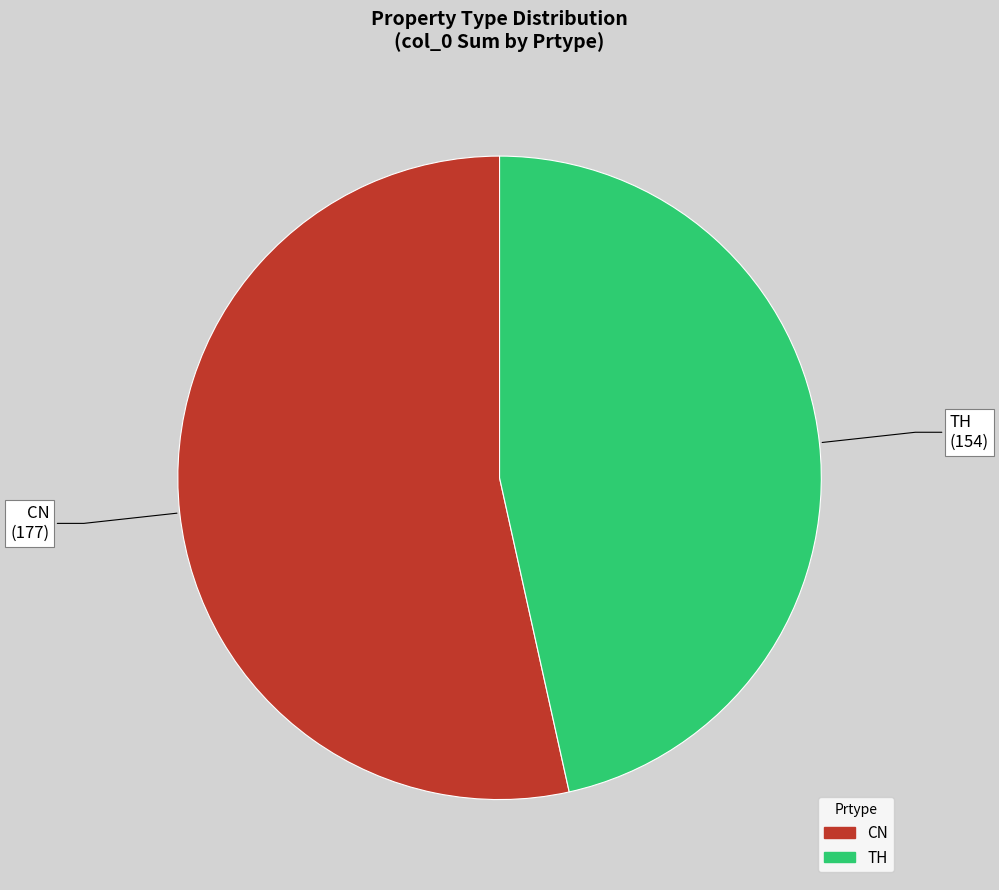

How many segments does this pie chart have?

2